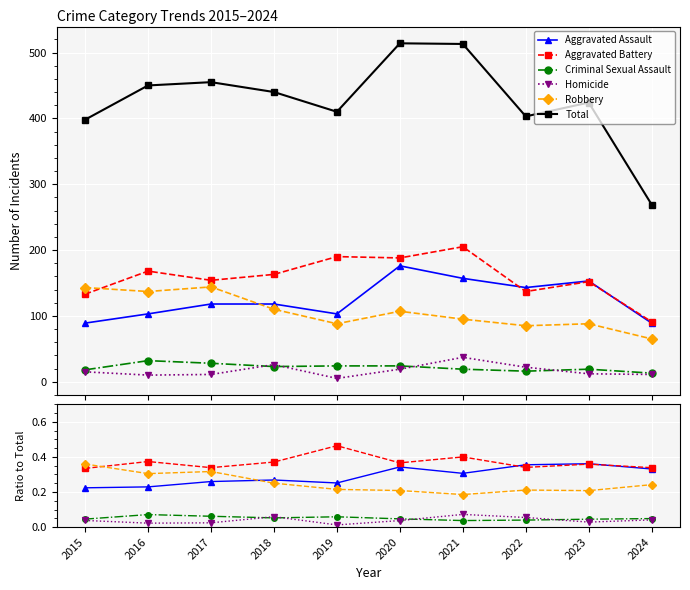

What is the minimum value shown in the chart?

5